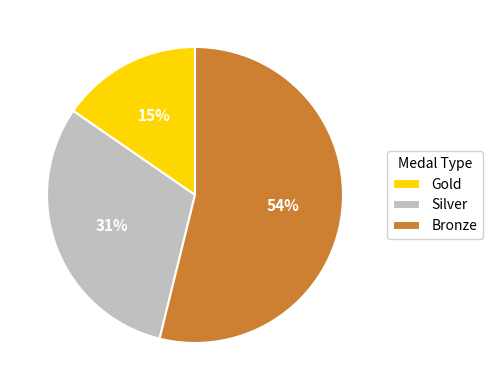

How many segments does this pie chart have?

3